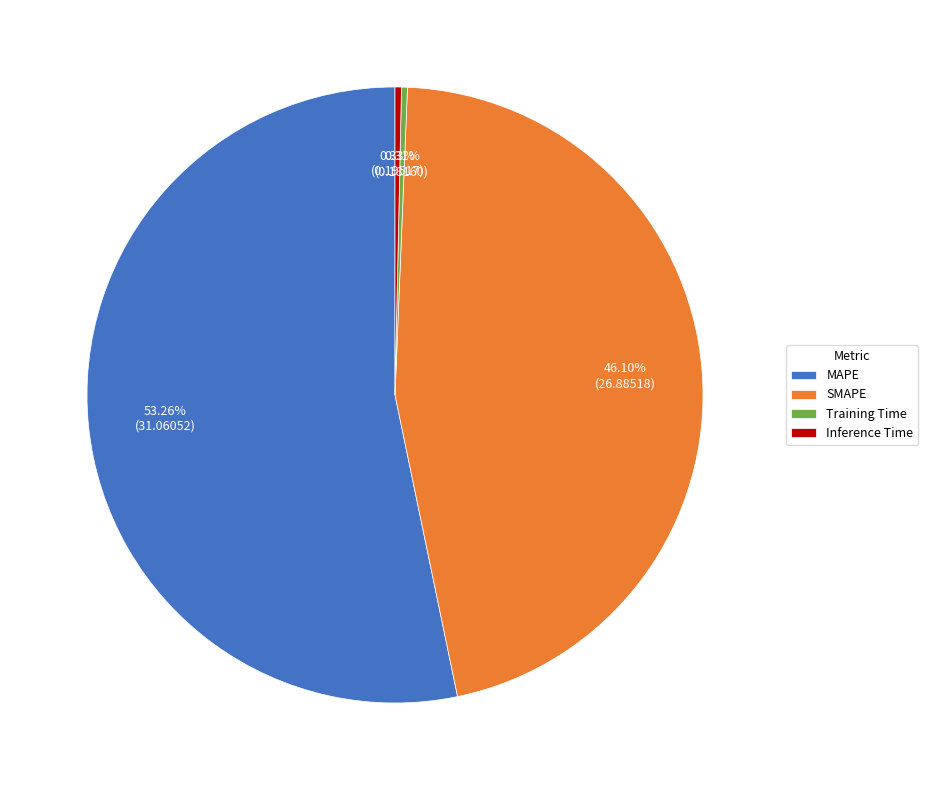

To the nearest percent, what is the combined percentage of SMAPE and Inference Time?

46%